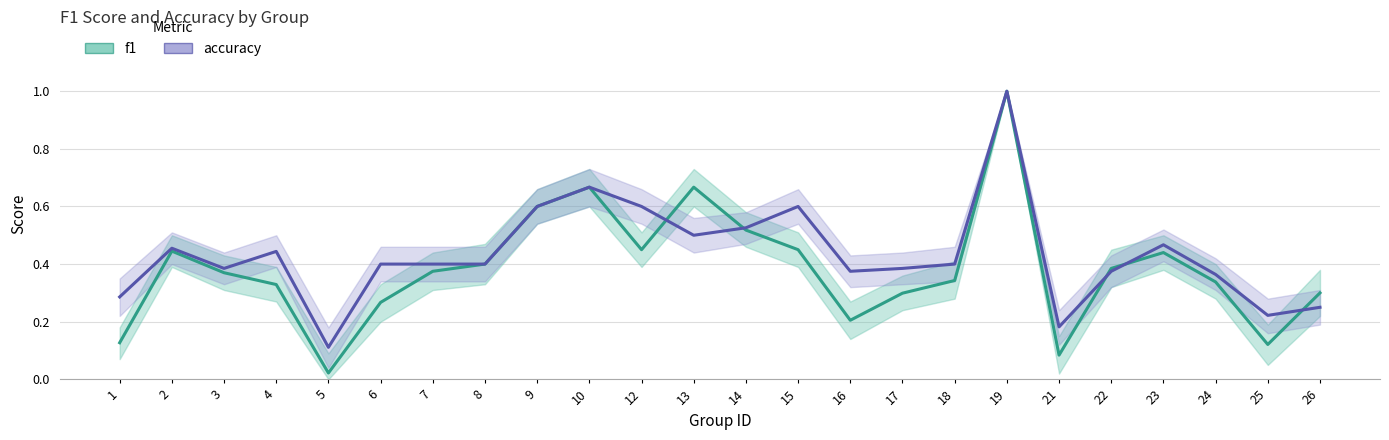

Which category has the highest value across all series?

19